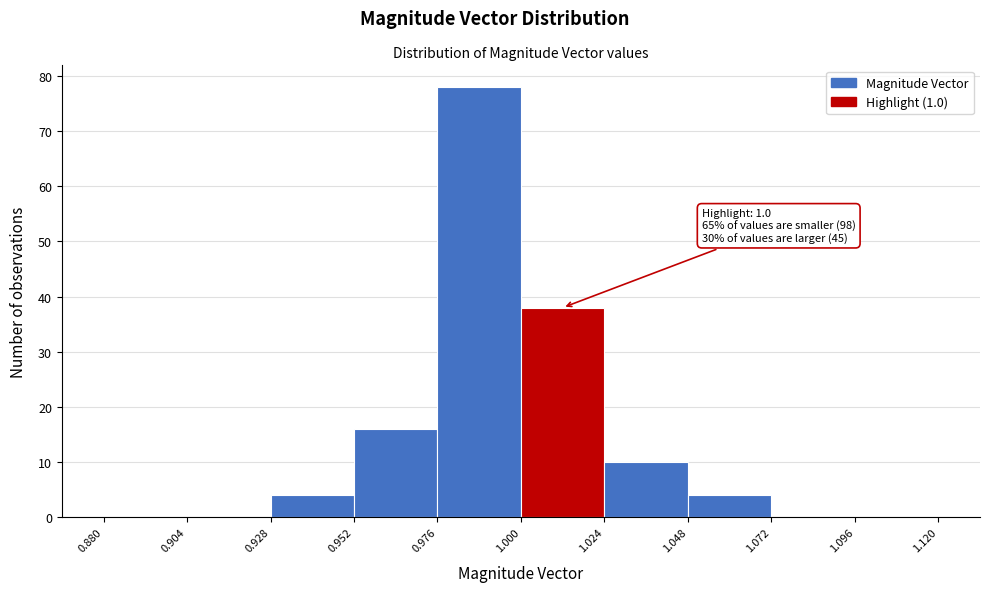

Over which range of the x-axis is the bar tallest?

0.976 to 1.000